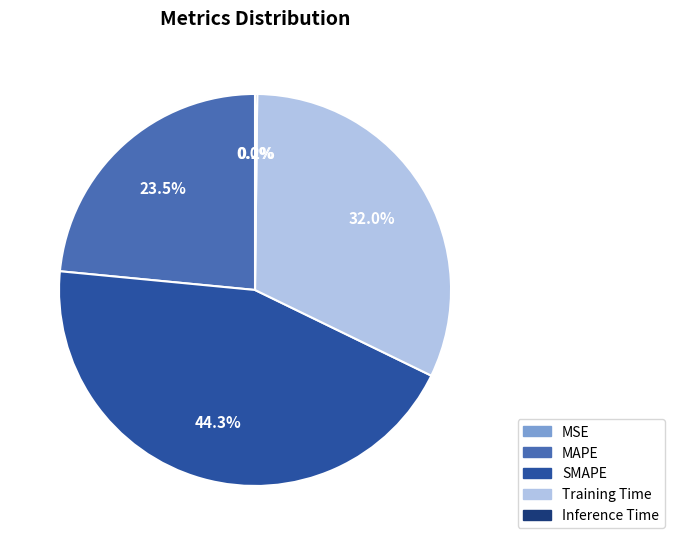

Is there a majority slice in this chart?

No